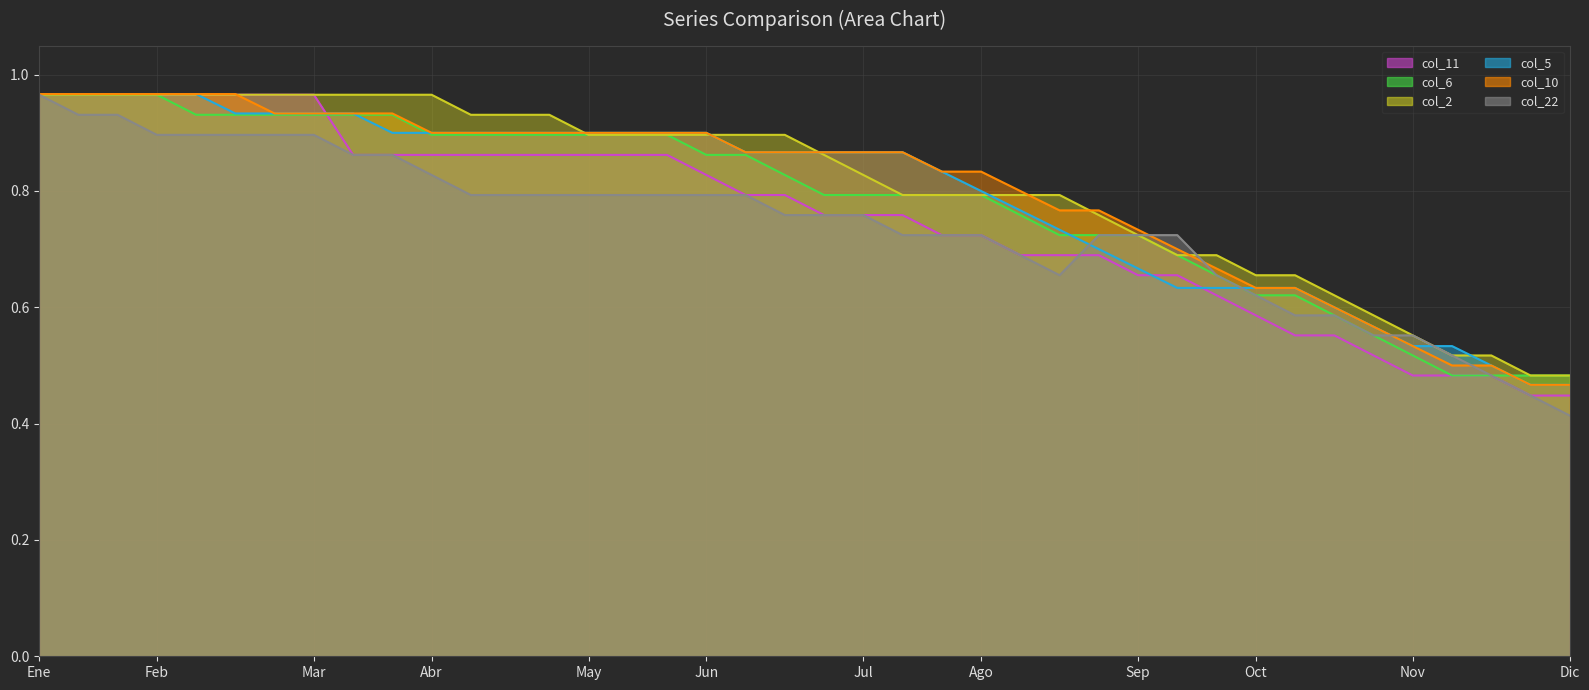

The value of col_10 line at Feb is 1.7. True or false?

False